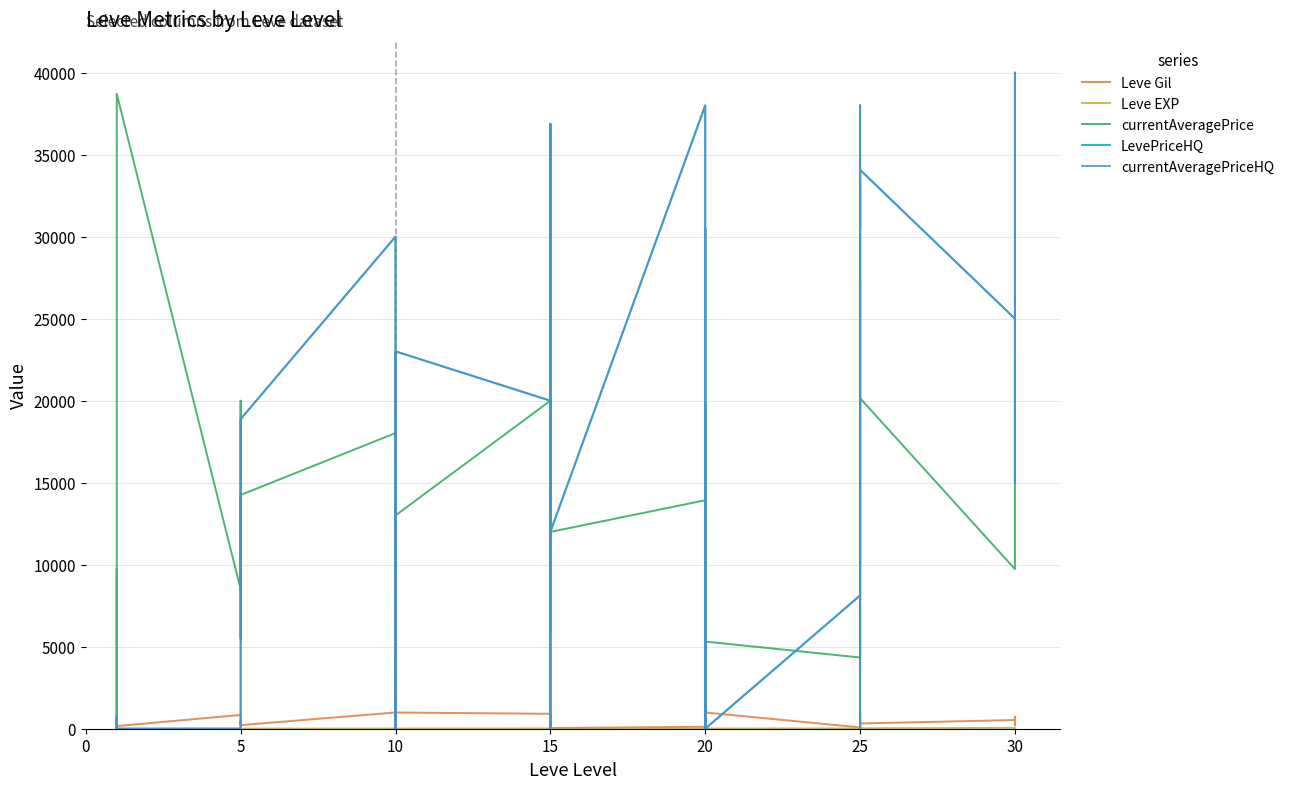

What is the label of the 29th point from the right?

5